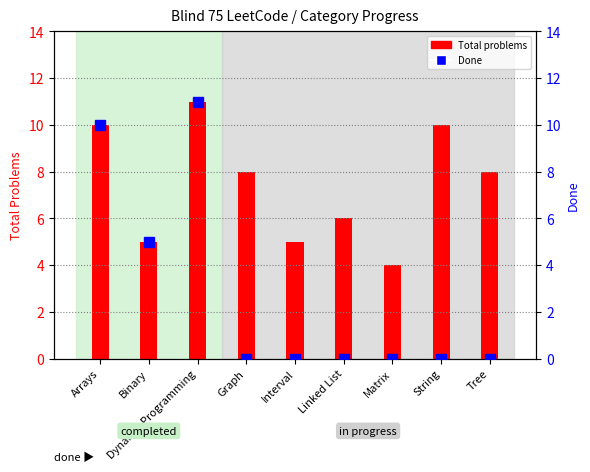

The Done series shows 3 at Binary. True or false?

False